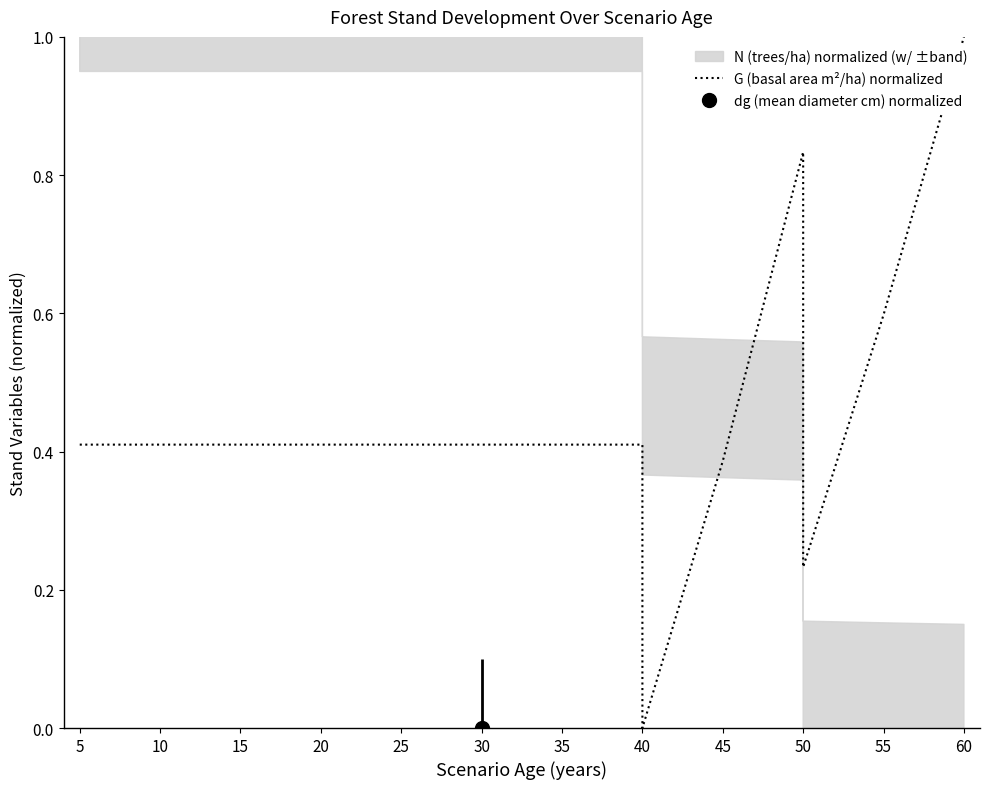

How many points are higher than both their immediate neighbors (excluding endpoints)?

1